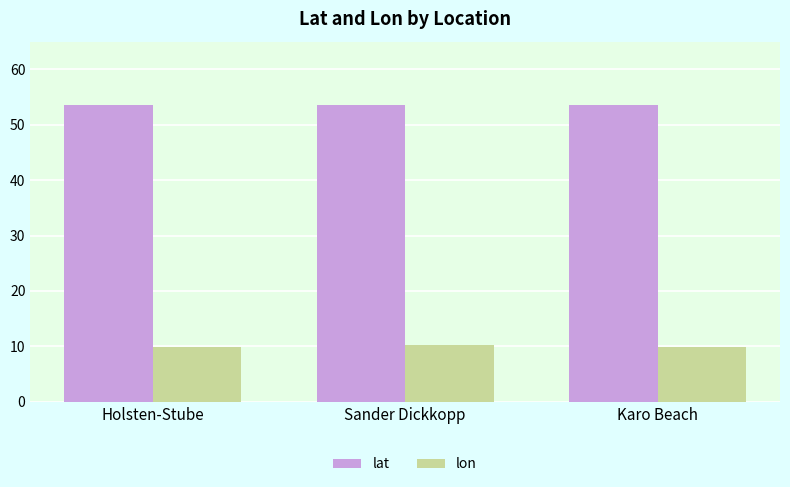

What is the difference between the highest and lowest values at Karo Beach?

43.6